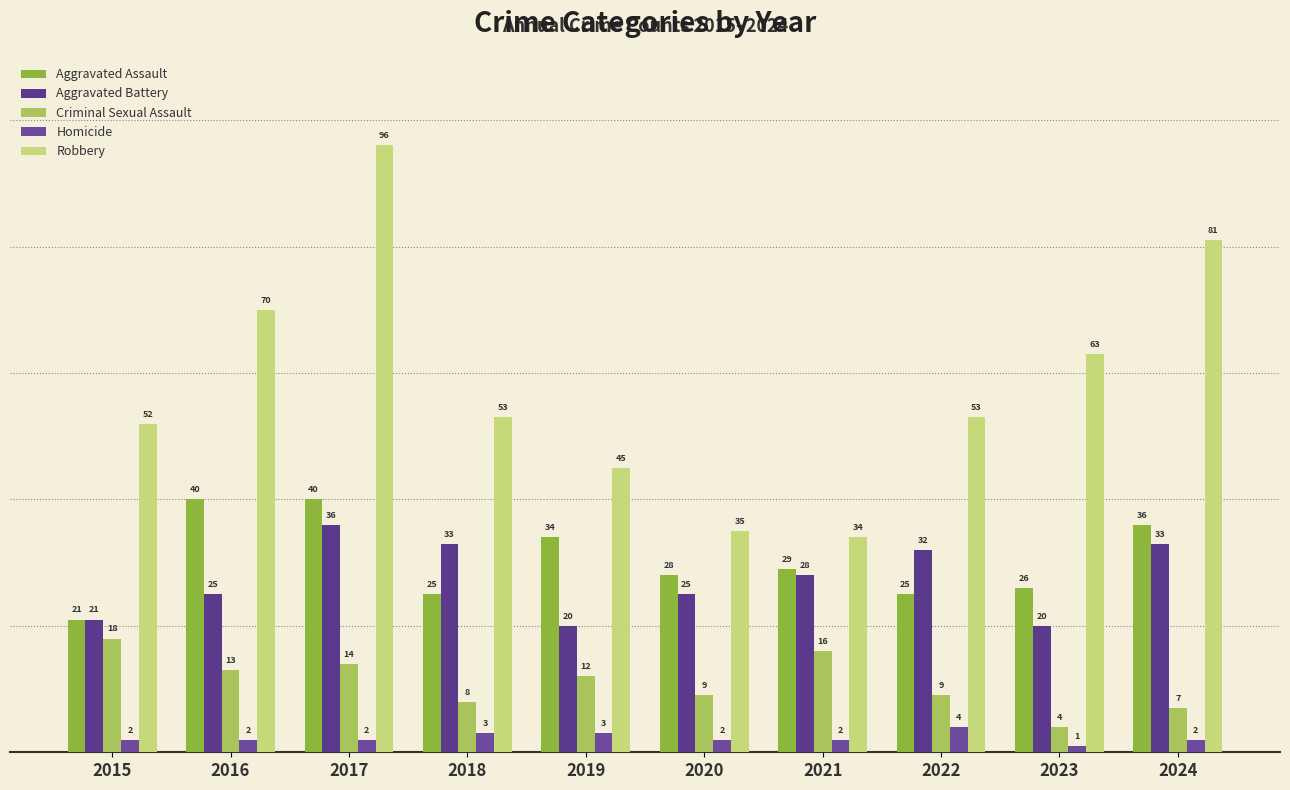

Which series has the largest total across all categories?

Robbery